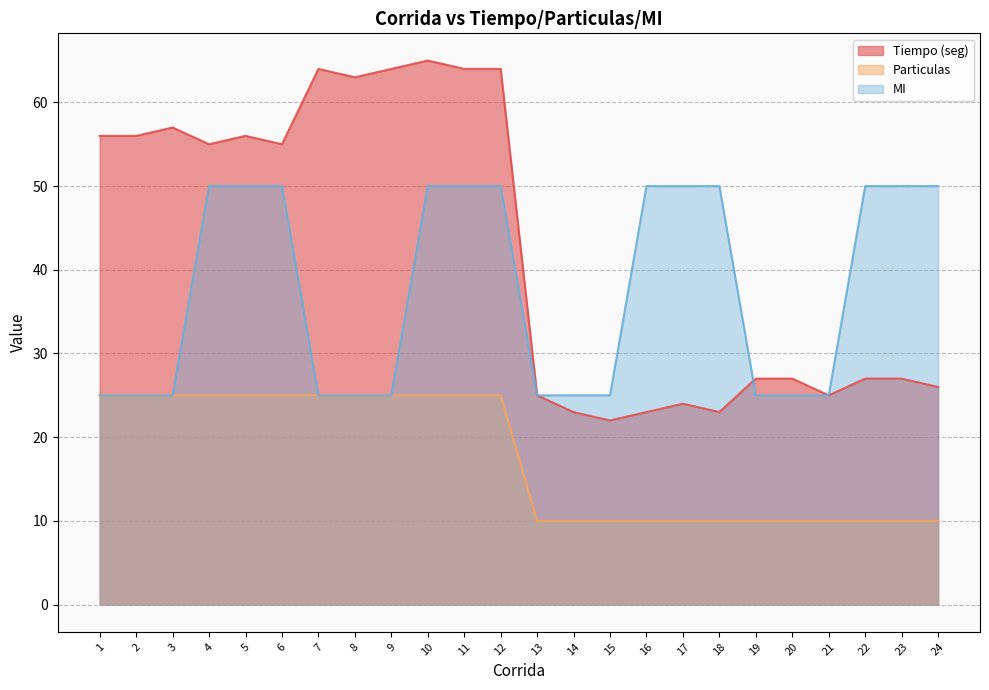

What is the sum of all Tiempo (seg) values?

1018